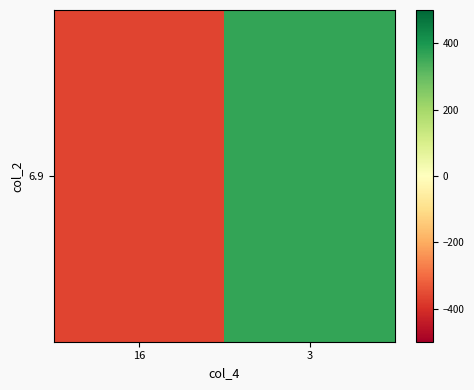

At which label does the data first exceed 363?

3